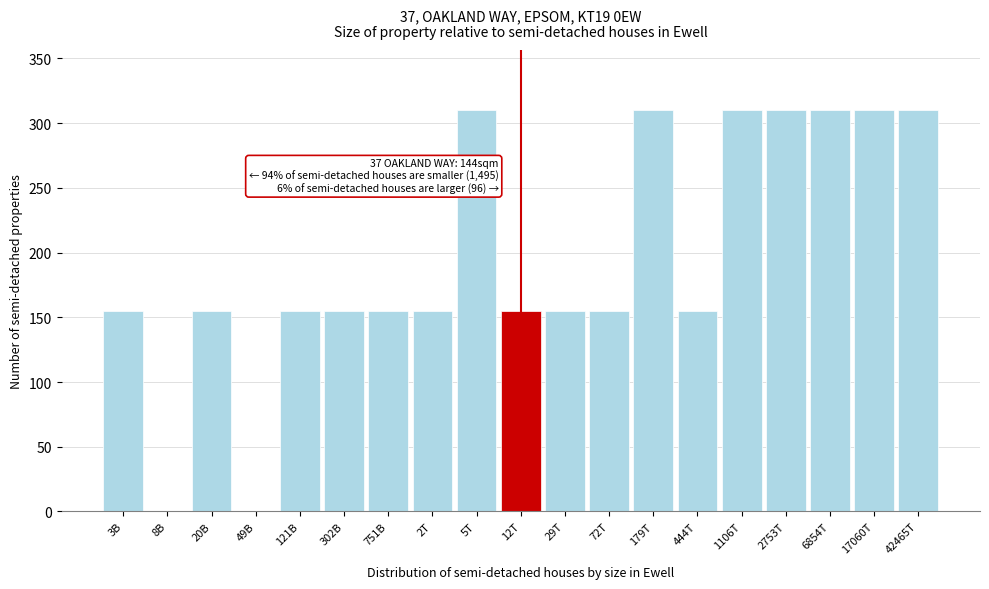

Reading left to right, transcribe all the data shown in this chart.

3B=155	8B=0	20B=155	49B=0	121B=155	302B=155	751B=155	2T=155	5T=310	12T=155	29T=155	72T=155	179T=310	444T=155	1106T=310	2753T=310	6854T=310	17060T=310	42465T=310